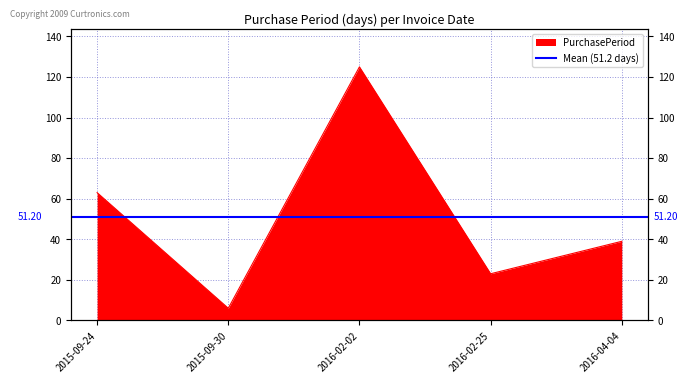

How many values are between 23 and 63?

3